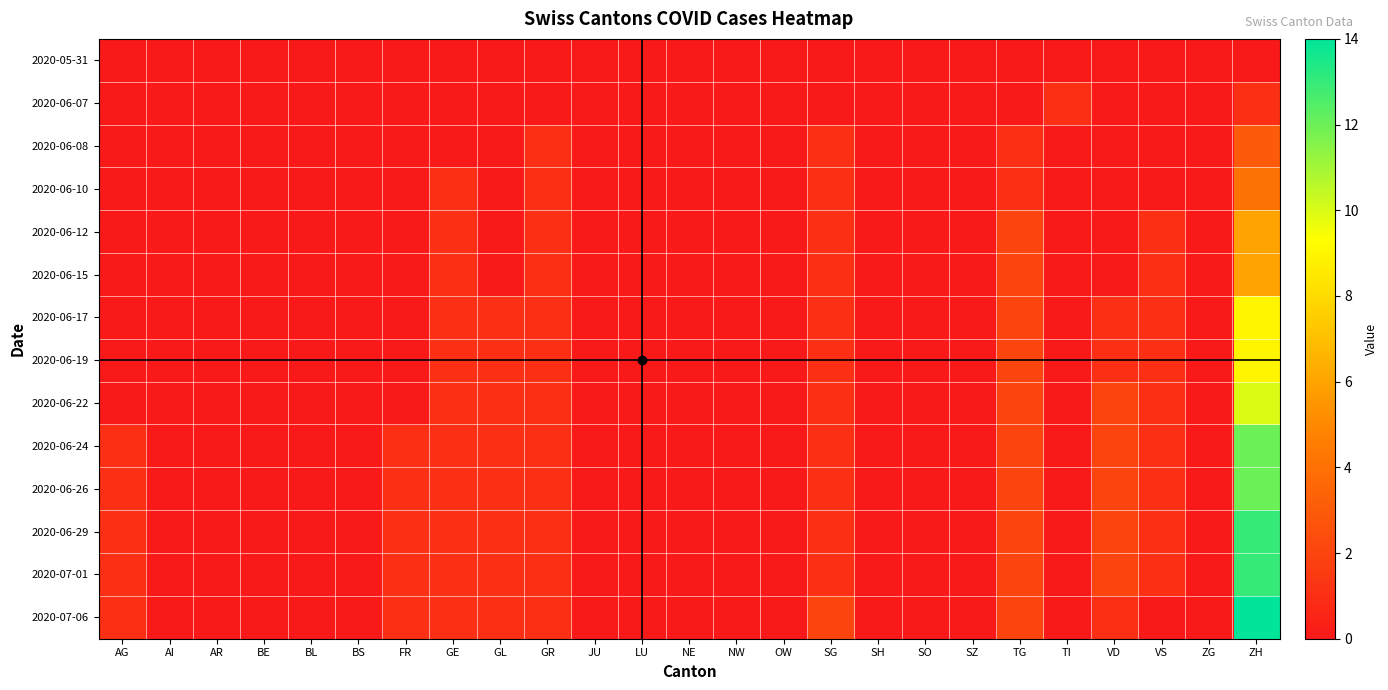

Reading left to right, extract all data points from this chart.

2020-05-31: AG=0	AI=0	AR=0	BE=0	BL=0	BS=0	FR=0	GE=0	GL=0	GR=0	JU=0	LU=0	NE=0	NW=0	OW=0	SG=0	SH=0	SO=0	SZ=0	TG=0	TI=0	VD=0	VS=0	ZG=0	ZH=0
2020-06-07: AG=0	AI=0	AR=0	BE=0	BL=0	BS=0	FR=0	GE=0	GL=0	GR=0	JU=0	LU=0	NE=0	NW=0	OW=0	SG=0	SH=0	SO=0	SZ=0	TG=0	TI=1	VD=0	VS=0	ZG=0	ZH=1
2020-06-08: AG=0	AI=0	AR=0	BE=0	BL=0	BS=0	FR=0	GE=0	GL=0	GR=1	JU=0	LU=0	NE=0	NW=0	OW=0	SG=1	SH=0	SO=0	SZ=0	TG=1	TI=0	VD=0	VS=0	ZG=0	ZH=3
2020-06-10: AG=0	AI=0	AR=0	BE=0	BL=0	BS=0	FR=0	GE=1	GL=0	GR=1	JU=0	LU=0	NE=0	NW=0	OW=0	SG=1	SH=0	SO=0	SZ=0	TG=1	TI=0	VD=0	VS=0	ZG=0	ZH=4
2020-06-12: AG=0	AI=0	AR=0	BE=0	BL=0	BS=0	FR=0	GE=1	GL=0	GR=1	JU=0	LU=0	NE=0	NW=0	OW=0	SG=1	SH=0	SO=0	SZ=0	TG=2	TI=0	VD=0	VS=1	ZG=0	ZH=6
2020-06-15: AG=0	AI=0	AR=0	BE=0	BL=0	BS=0	FR=0	GE=1	GL=0	GR=1	JU=0	LU=0	NE=0	NW=0	OW=0	SG=1	SH=0	SO=0	SZ=0	TG=2	TI=0	VD=0	VS=1	ZG=0	ZH=6
2020-06-17: AG=0	AI=0	AR=0	BE=0	BL=0	BS=0	FR=0	GE=1	GL=1	GR=1	JU=0	LU=0	NE=0	NW=0	OW=0	SG=1	SH=0	SO=0	SZ=0	TG=2	TI=0	VD=1	VS=1	ZG=0	ZH=9
2020-06-19: AG=0	AI=0	AR=0	BE=0	BL=0	BS=0	FR=0	GE=1	GL=1	GR=1	JU=0	LU=0	NE=0	NW=0	OW=0	SG=1	SH=0	SO=0	SZ=0	TG=2	TI=0	VD=1	VS=1	ZG=0	ZH=9
2020-06-22: AG=0	AI=0	AR=0	BE=0	BL=0	BS=0	FR=0	GE=1	GL=1	GR=1	JU=0	LU=0	NE=0	NW=0	OW=0	SG=1	SH=0	SO=0	SZ=0	TG=2	TI=0	VD=2	VS=1	ZG=0	ZH=10
2020-06-24: AG=1	AI=0	AR=0	BE=0	BL=0	BS=0	FR=1	GE=1	GL=1	GR=1	JU=0	LU=0	NE=0	NW=0	OW=0	SG=1	SH=0	SO=0	SZ=0	TG=2	TI=0	VD=2	VS=1	ZG=0	ZH=12
2020-06-26: AG=1	AI=0	AR=0	BE=0	BL=0	BS=0	FR=1	GE=1	GL=1	GR=1	JU=0	LU=0	NE=0	NW=0	OW=0	SG=1	SH=0	SO=0	SZ=0	TG=2	TI=0	VD=2	VS=1	ZG=0	ZH=12
2020-06-29: AG=1	AI=0	AR=0	BE=0	BL=0	BS=0	FR=1	GE=1	GL=1	GR=1	JU=0	LU=0	NE=0	NW=0	OW=0	SG=1	SH=0	SO=0	SZ=0	TG=2	TI=0	VD=2	VS=1	ZG=0	ZH=13
2020-07-01: AG=1	AI=0	AR=0	BE=0	BL=0	BS=0	FR=1	GE=1	GL=1	GR=1	JU=0	LU=0	NE=0	NW=0	OW=0	SG=1	SH=0	SO=0	SZ=0	TG=2	TI=0	VD=2	VS=1	ZG=0	ZH=13
2020-07-06: AG=1	AI=0	AR=0	BE=0	BL=0	BS=0	FR=1	GE=1	GL=1	GR=1	JU=0	LU=0	NE=0	NW=0	OW=0	SG=2	SH=0	SO=0	SZ=0	TG=2	TI=0	VD=1	VS=0	ZG=0	ZH=14